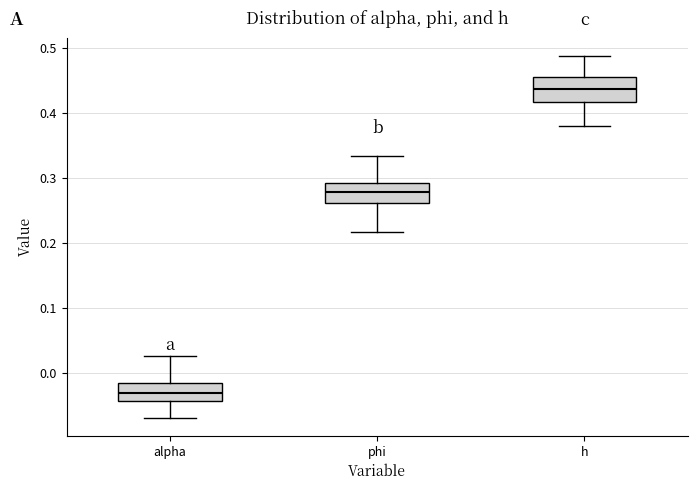

Where does the lower whisker of the box for phi end on the y-axis? The values are not printed on the chart, so give them approximately, as read against the axis.

0.22